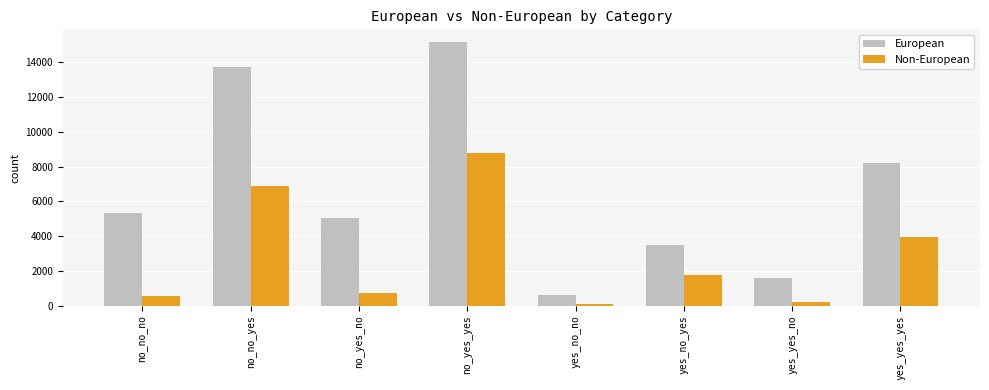

What are all the series names shown in the legend?

European, Non-European